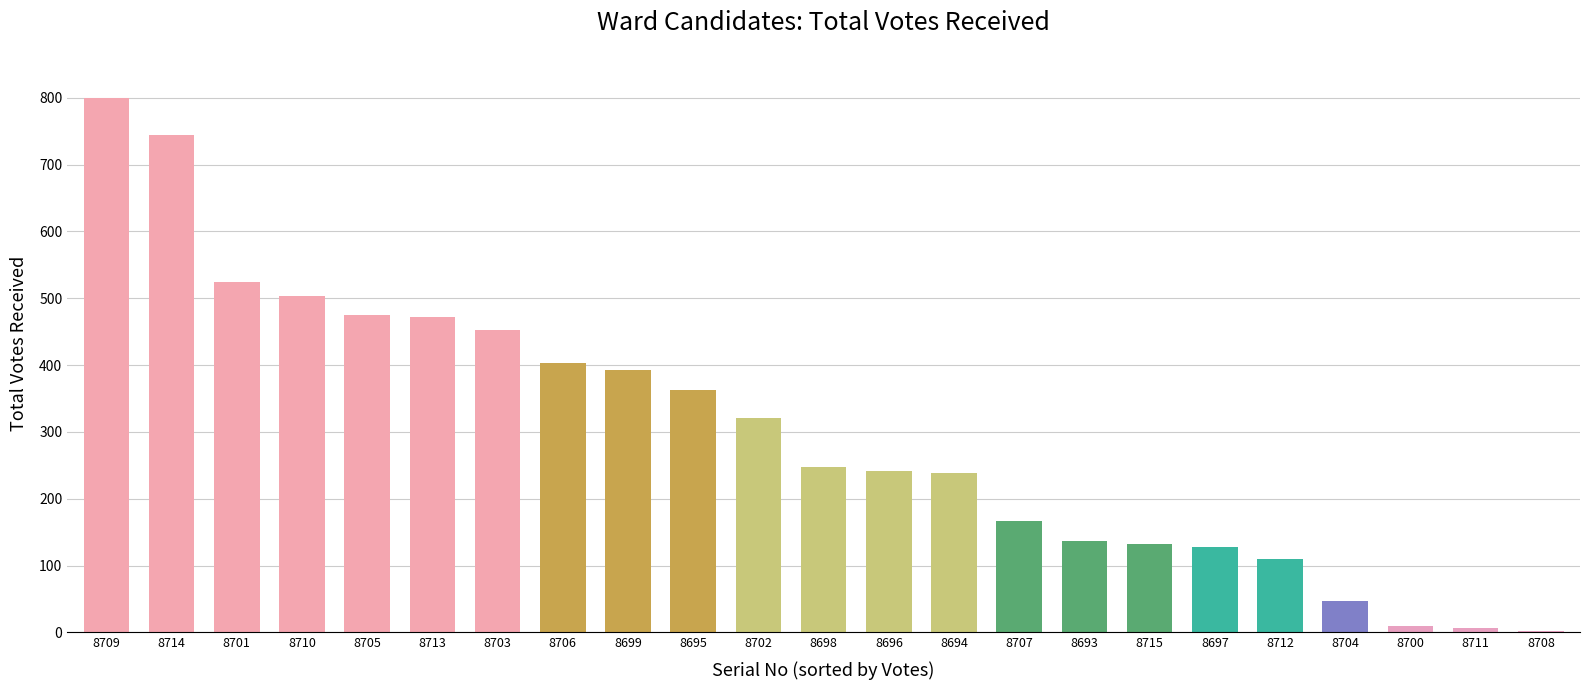

What is the change in value from 8701 to 8713?

-53